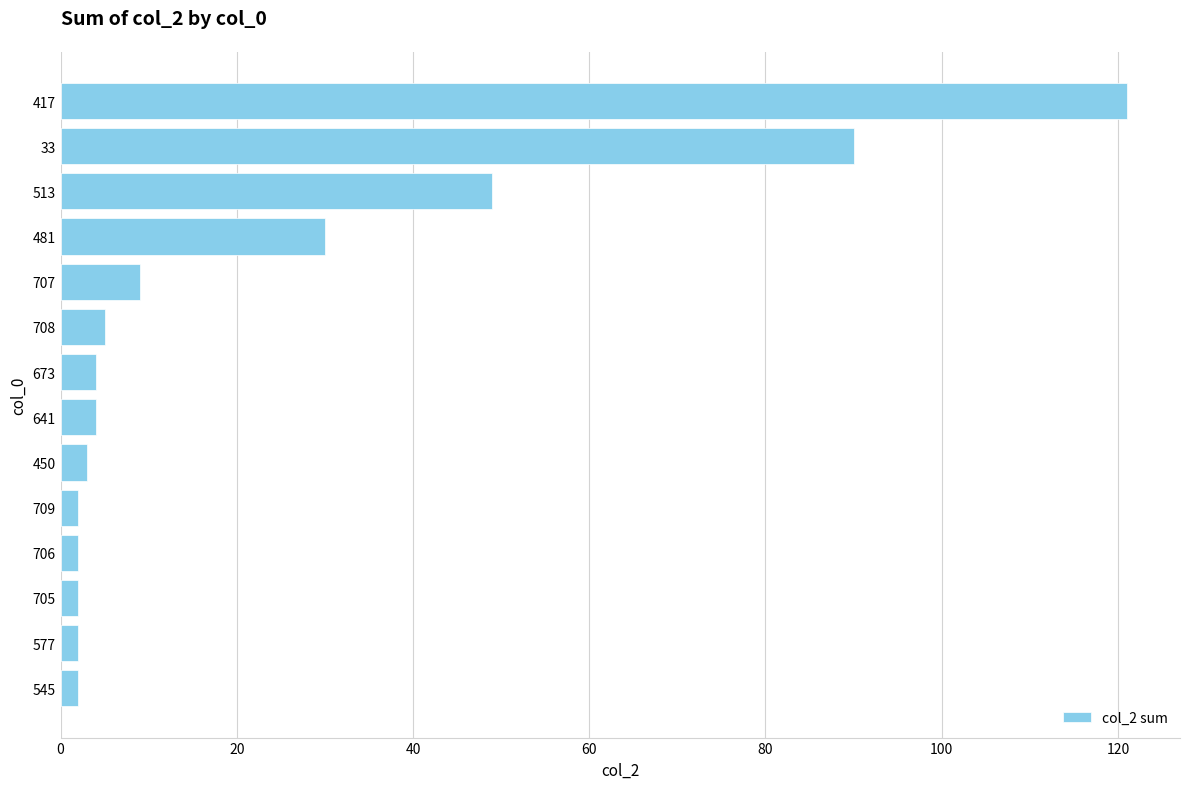

What is the maximum value shown in the chart?

121